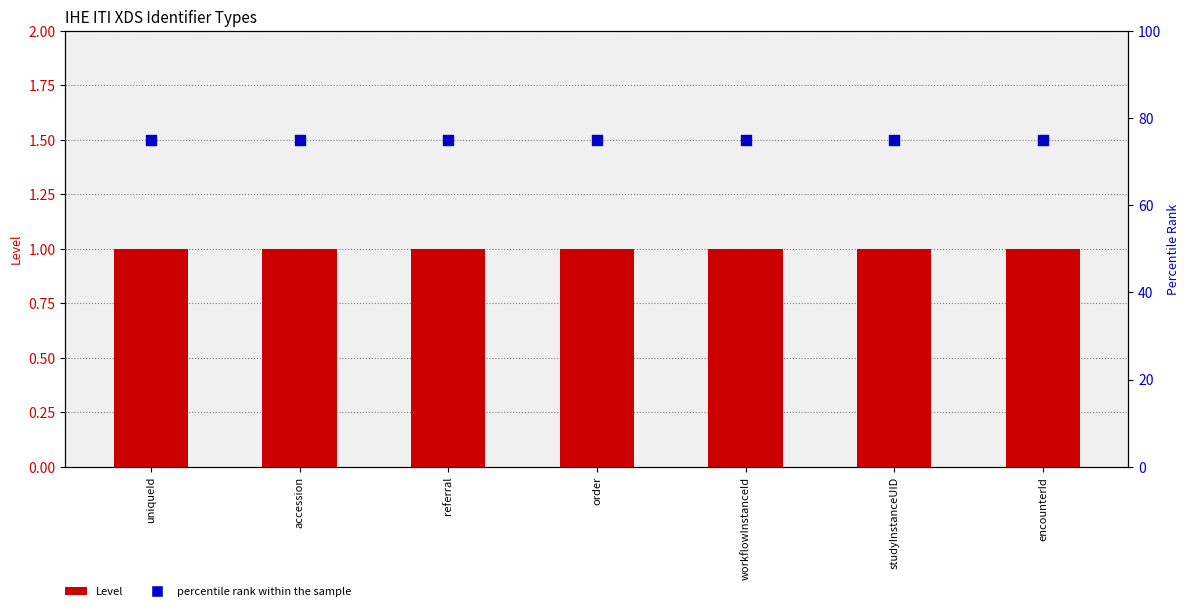

Is the value of Level at encounterId greater than the value of percentile rank within the sample at accession?

No